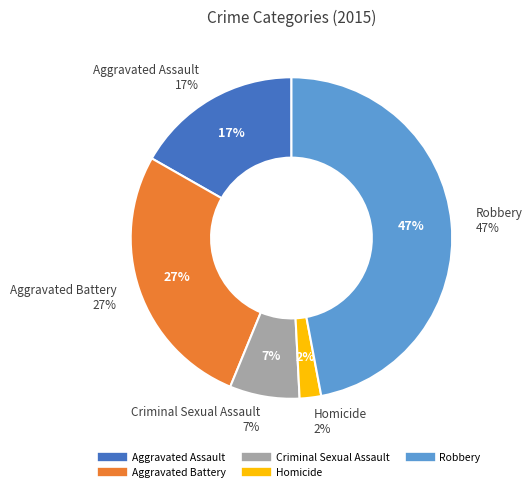

Is it true that Homicide is 2% of the pie?

True